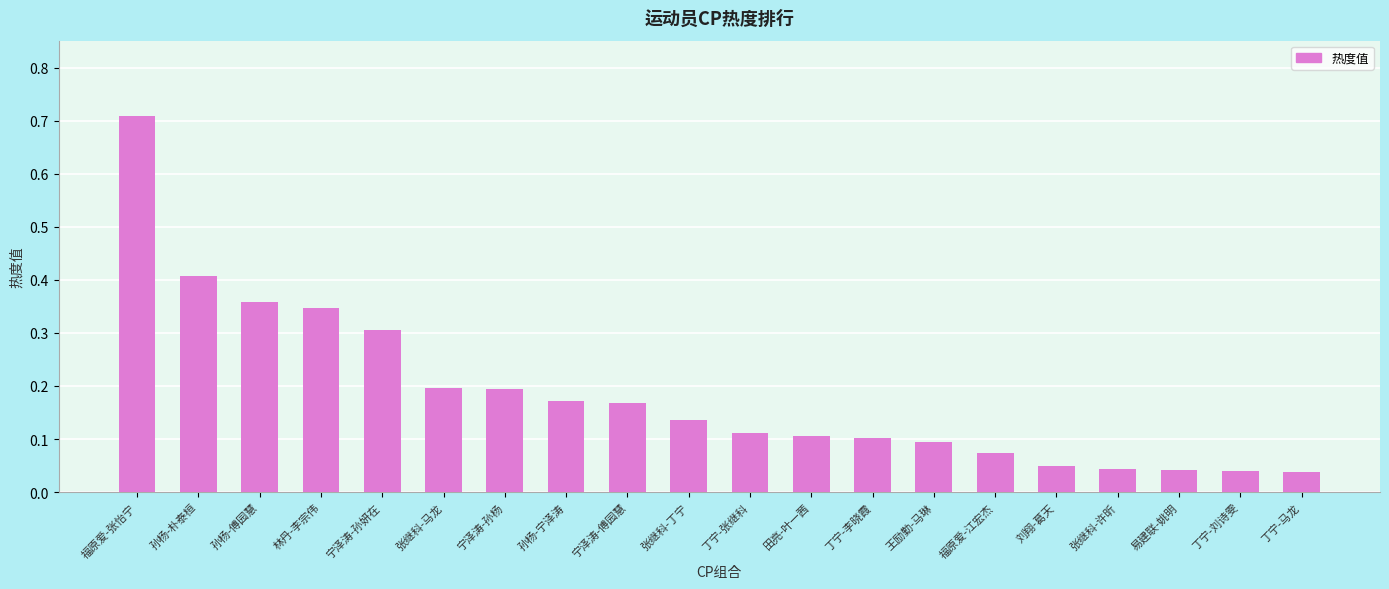

The chart shows a value of 0.3 at 宁泽涛-傅园慧. True or false?

False